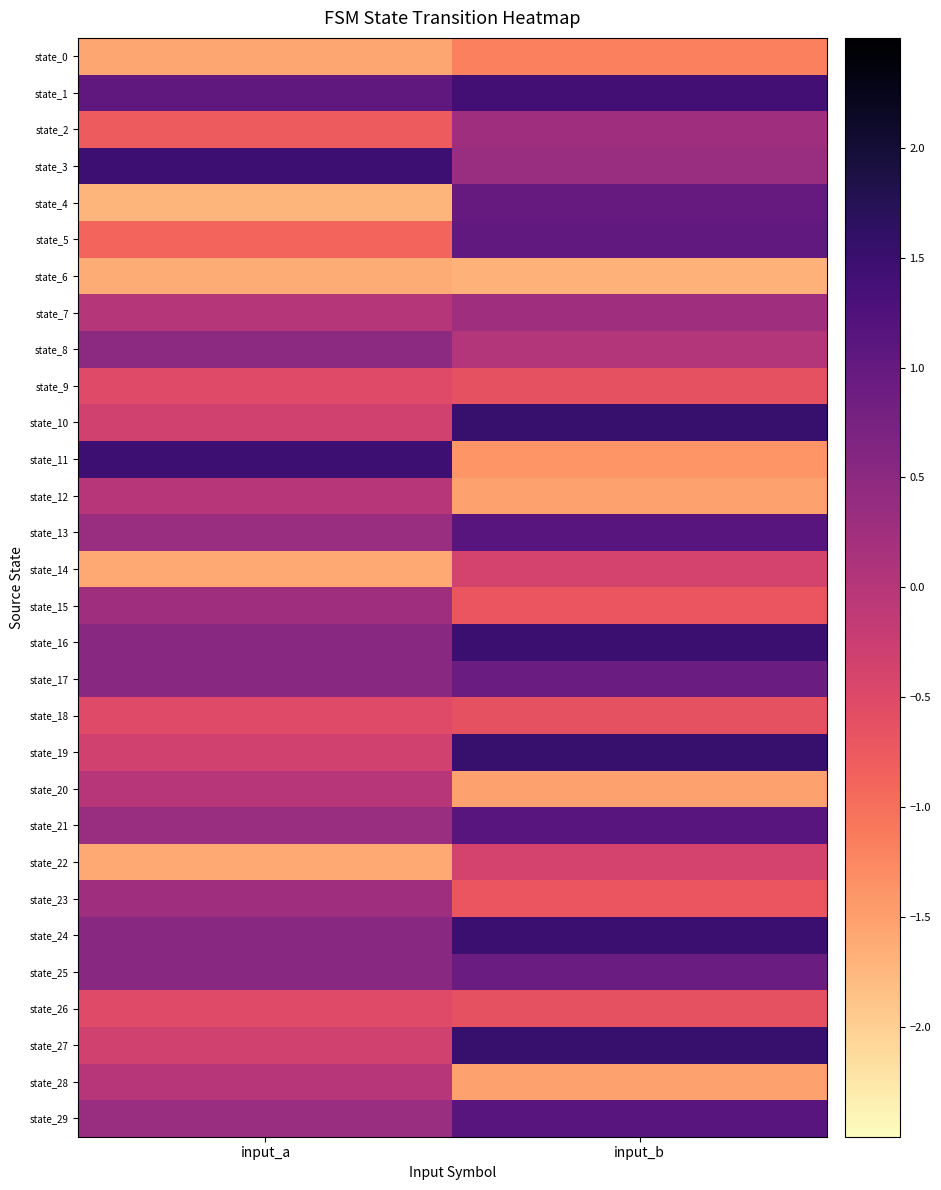

How many data points does each series have?

2